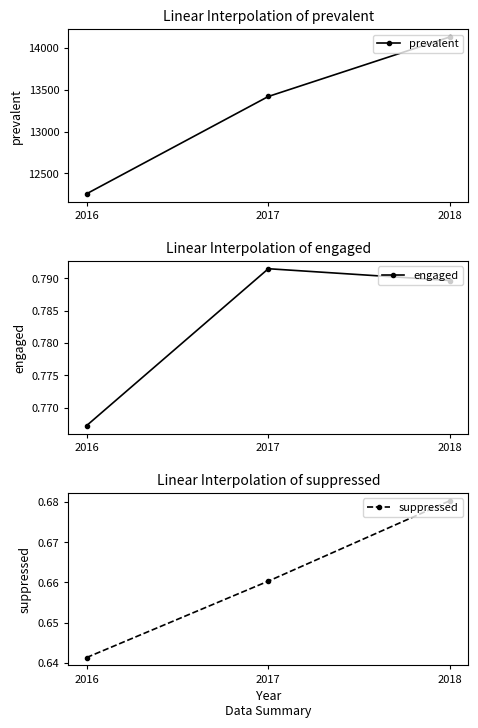

Which category has the lowest value across all series?

2016